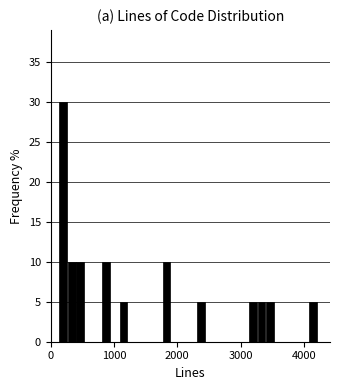

Read against the x-axis, roughly where is the centre of the tallest bar?

200